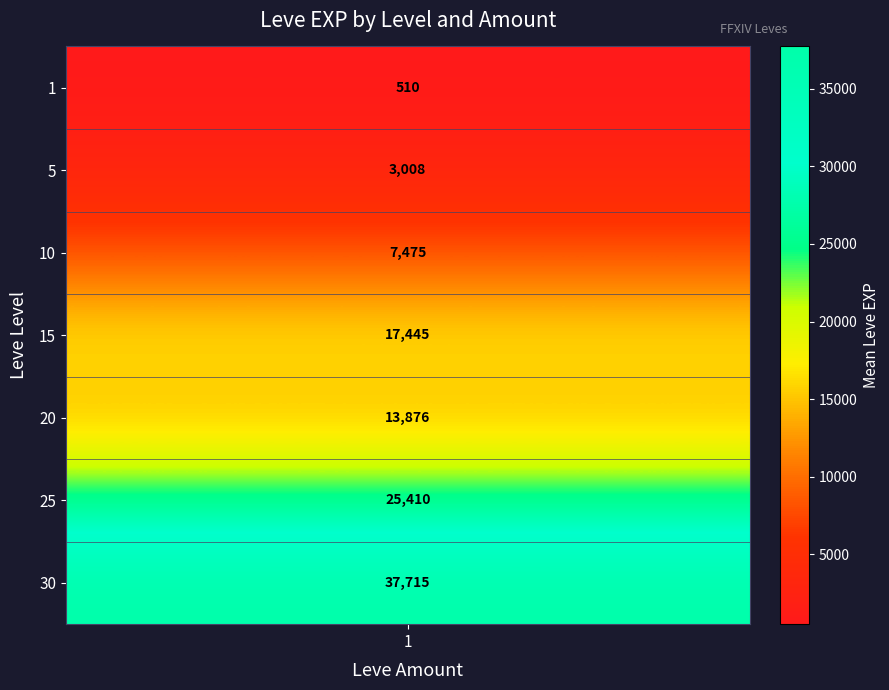

Where does the r10 series first go above 5?

10